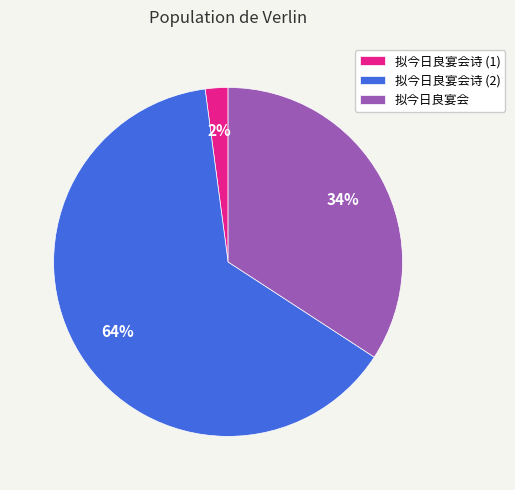

Rank the categories by value from lowest to highest.

拟今日良宴会诗, 拟今日良宴会, 拟今日良宴会诗